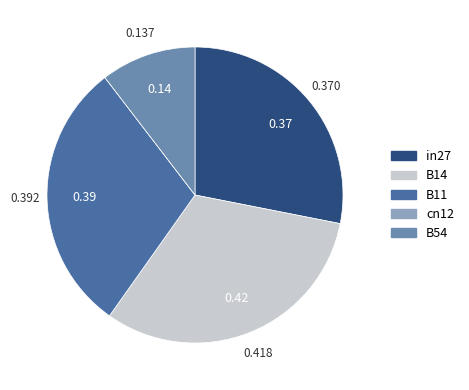

Is B54 the majority of the pie?

No